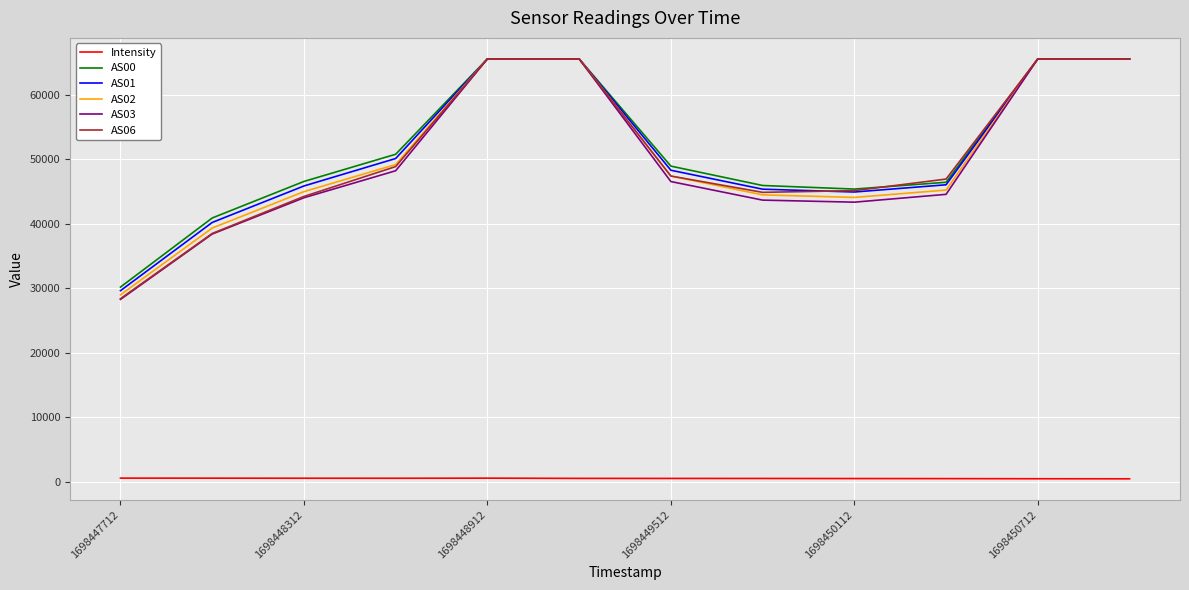

True or false: Intensity and AS06 intersect in this chart.

False